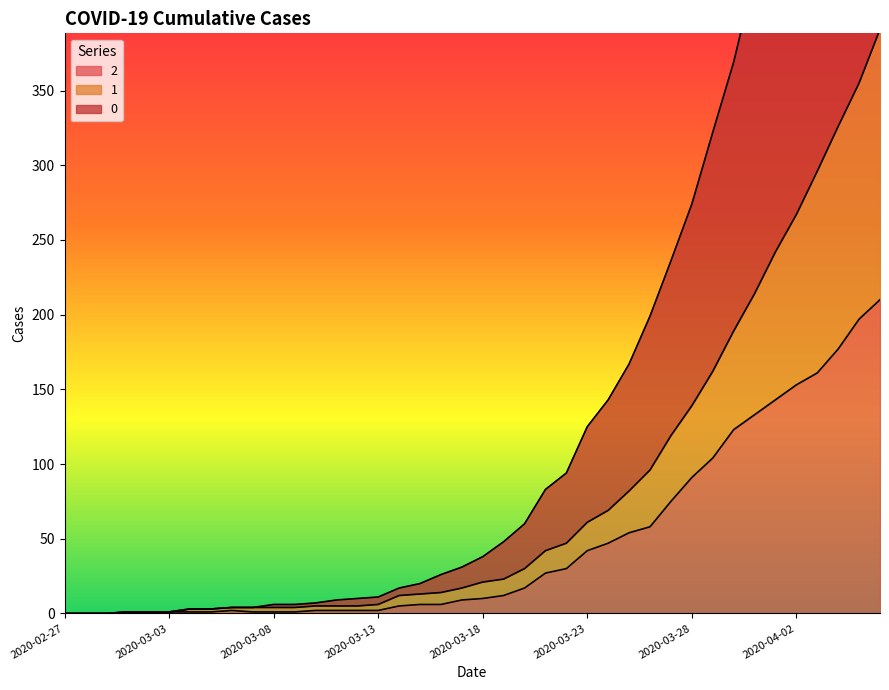

Reading left to right, what are all the values shown in this chart?

0: 2020-02-27=0	2020-02-28=0	2020-02-29=0	2020-03-01=1	2020-03-02=1	2020-03-03=1	2020-03-04=3	2020-03-05=3	2020-03-06=4	2020-03-07=4	2020-03-08=6	2020-03-09=6	2020-03-10=7	2020-03-11=9	2020-03-12=10	2020-03-13=11	2020-03-14=17	2020-03-15=20	2020-03-16=26	2020-03-17=31	2020-03-18=38	2020-03-19=48	2020-03-20=60	2020-03-21=83	2020-03-22=94	2020-03-23=125	2020-03-24=143	2020-03-25=167	2020-03-26=199	2020-03-27=236	2020-03-28=274	2020-03-29=322	2020-03-30=369	2020-03-31=427	2020-04-01=479	2020-04-02=526	2020-04-03=586	2020-04-04=635	2020-04-05=688	2020-04-06=744
1: 2020-02-27=0	2020-02-28=0	2020-02-29=0	2020-03-01=1	2020-03-02=1	2020-03-03=1	2020-03-04=3	2020-03-05=3	2020-03-06=4	2020-03-07=4	2020-03-08=4	2020-03-09=4	2020-03-10=5	2020-03-11=5	2020-03-12=5	2020-03-13=6	2020-03-14=12	2020-03-15=13	2020-03-16=14	2020-03-17=17	2020-03-18=21	2020-03-19=23	2020-03-20=30	2020-03-21=42	2020-03-22=47	2020-03-23=61	2020-03-24=69	2020-03-25=82	2020-03-26=96	2020-03-27=119	2020-03-28=139	2020-03-29=162	2020-03-30=189	2020-03-31=214	2020-04-01=242	2020-04-02=267	2020-04-03=296	2020-04-04=326	2020-04-05=355	2020-04-06=391
2: 2020-02-27=0	2020-02-28=0	2020-02-29=0	2020-03-01=1	2020-03-02=1	2020-03-03=1	2020-03-04=1	2020-03-05=1	2020-03-06=2	2020-03-07=1	2020-03-08=1	2020-03-09=1	2020-03-10=2	2020-03-11=2	2020-03-12=2	2020-03-13=2	2020-03-14=5	2020-03-15=6	2020-03-16=6	2020-03-17=9	2020-03-18=10	2020-03-19=12	2020-03-20=17	2020-03-21=27	2020-03-22=30	2020-03-23=42	2020-03-24=47	2020-03-25=54	2020-03-26=58	2020-03-27=75	2020-03-28=91	2020-03-29=104	2020-03-30=123	2020-03-31=133	2020-04-01=143	2020-04-02=153	2020-04-03=161	2020-04-04=177	2020-04-05=197	2020-04-06=210